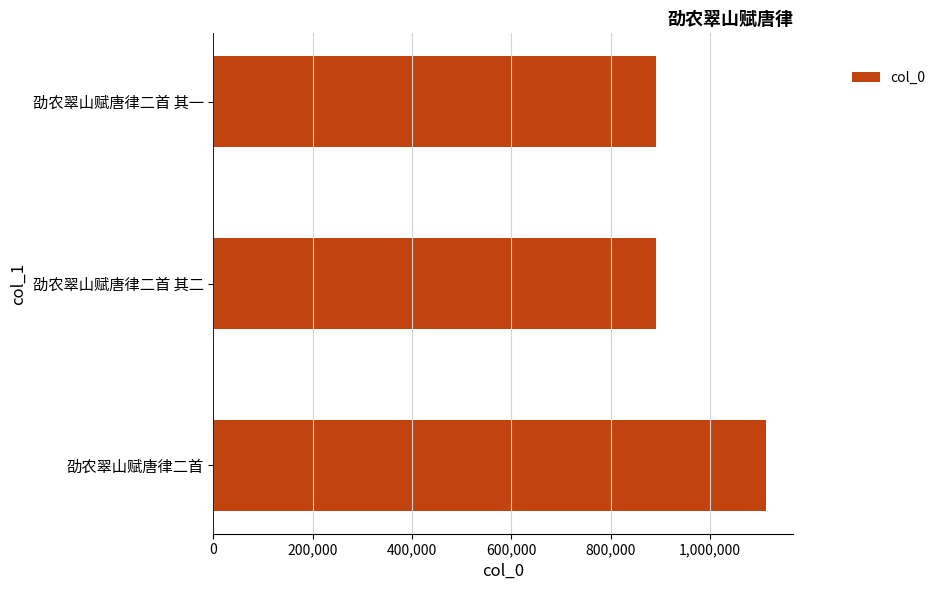

What is the greatest value displayed?

1112001